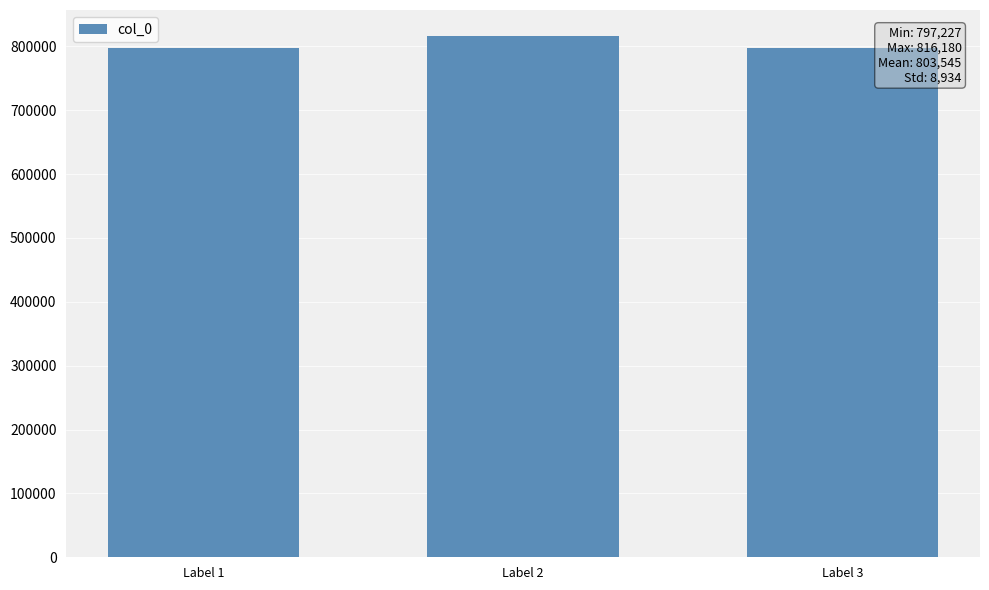

Between Label 3 and Label 2, which is larger?

Label 2